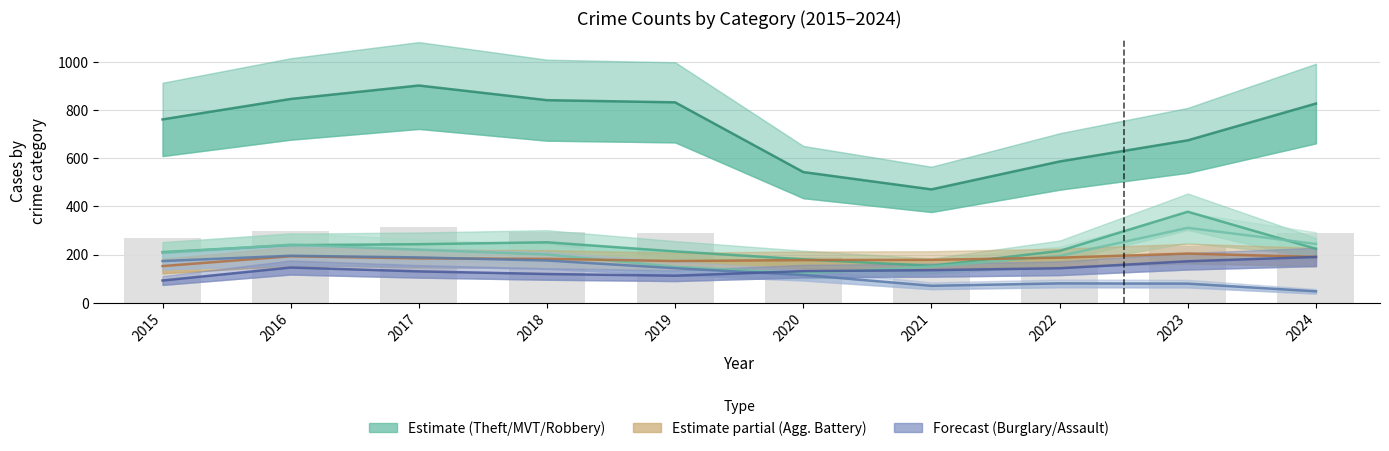

What is the sum of all Aggravated Battery values?

1820